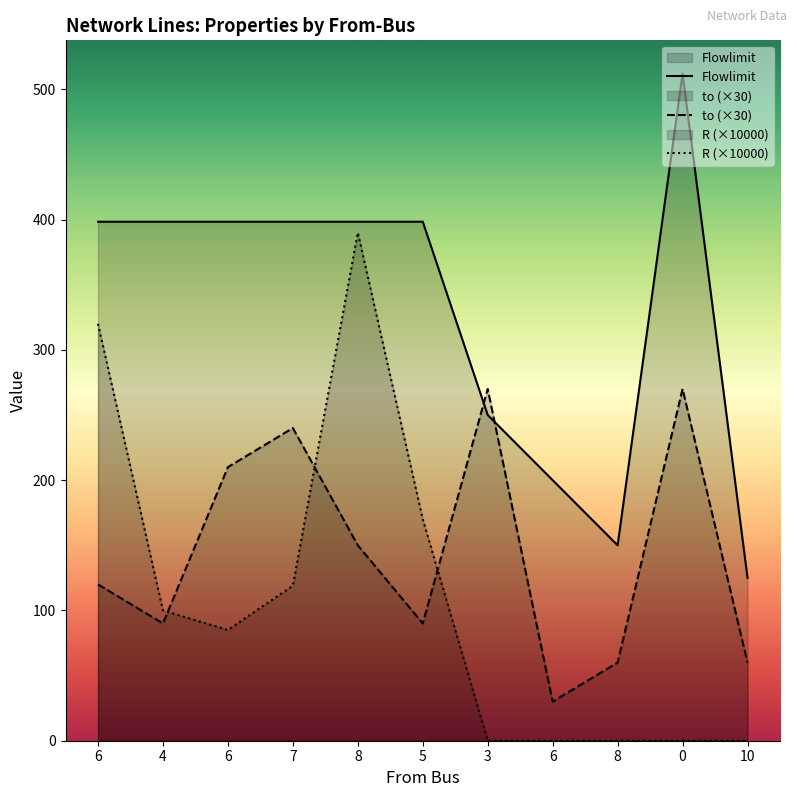

What is the value of the R point at the 5th from the left?

390.0